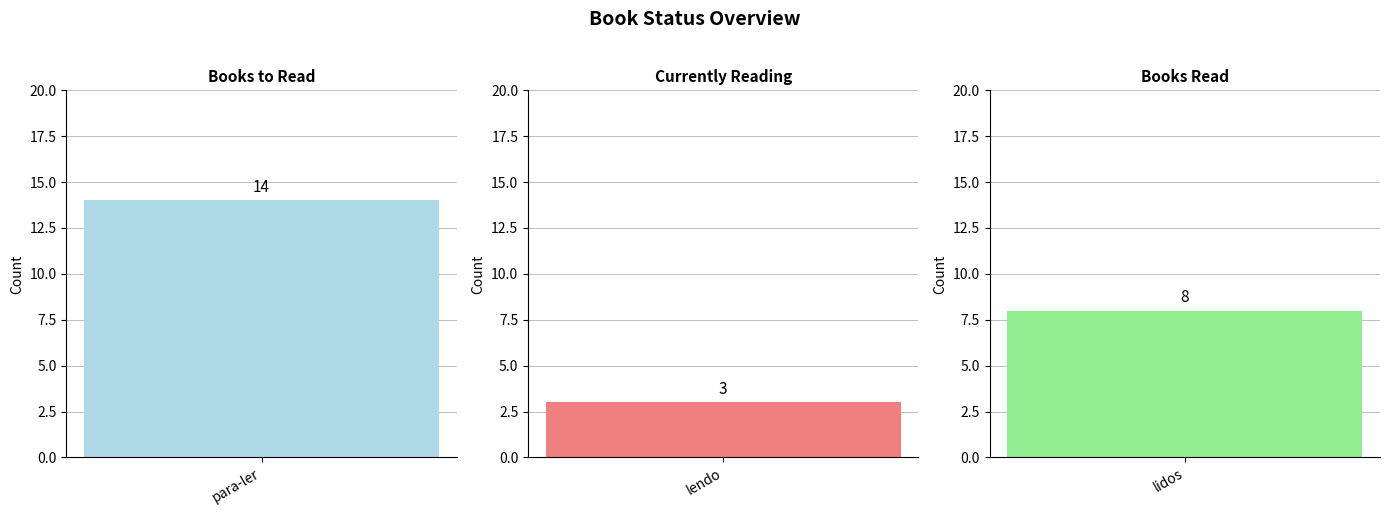

What is the average value?

8